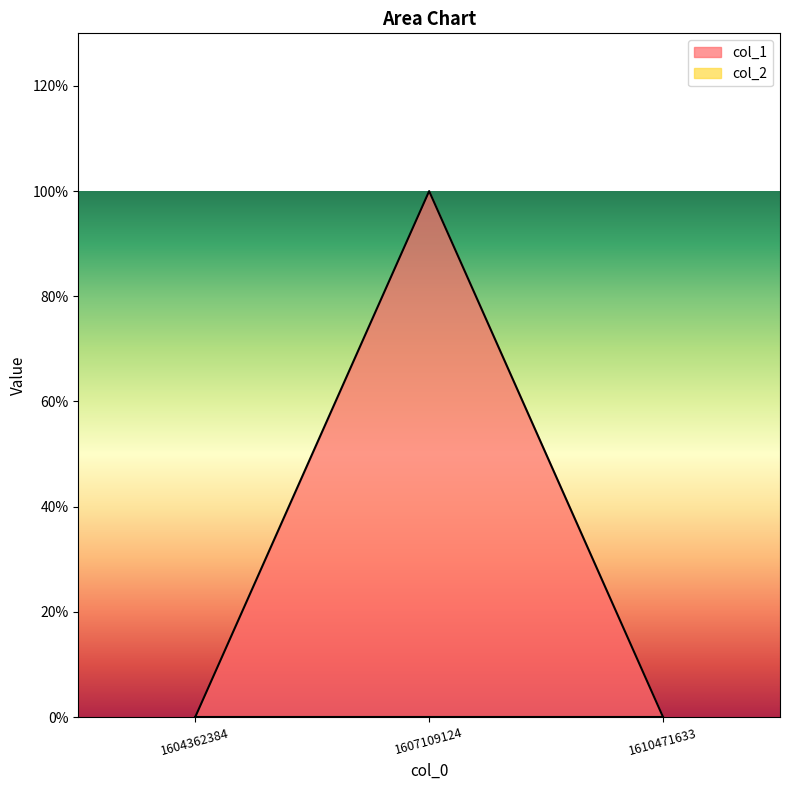

Reading right to left, list all the values displayed in this chart.

1610471633=0	1607109124=1	1604362384=0